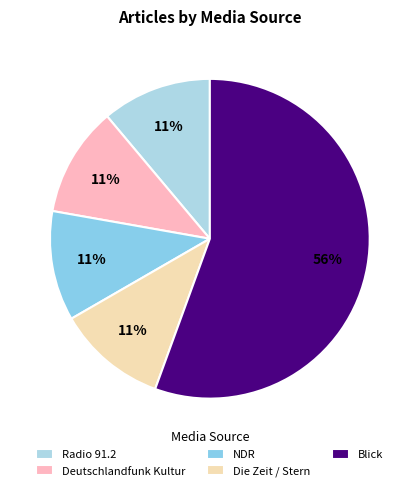

Which has a higher value, Radio 91.2 or Blick?

Blick